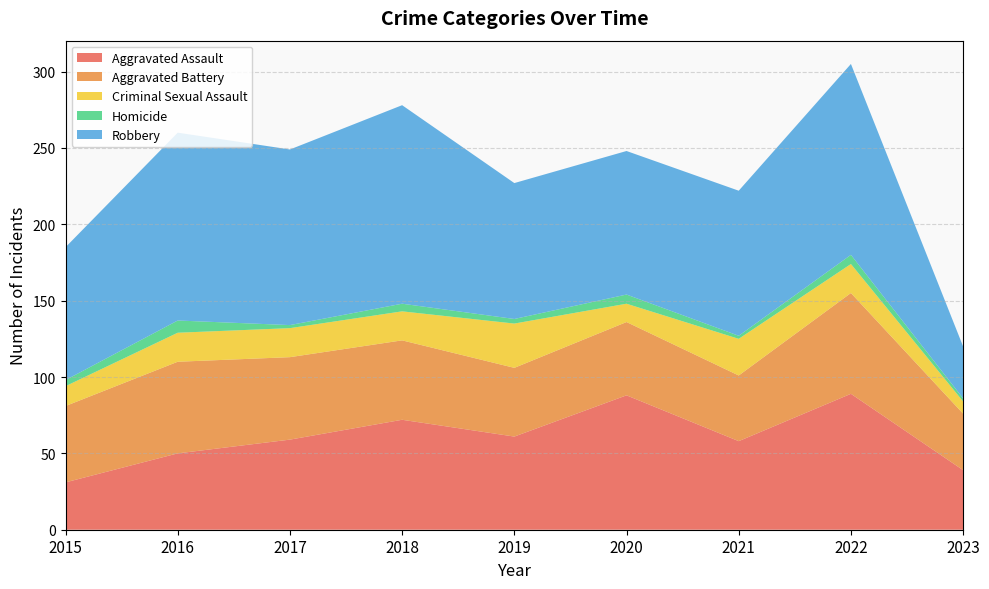

Reading left to right, extract all data points from this chart.

Aggravated Assault: 31	50	59	72	61	88	58	89	39
Aggravated Battery: 50	60	54	52	45	48	43	66	37
Criminal Sexual Assault: 13	19	19	19	29	12	24	19	8
Homicide: 4	8	2	5	3	6	2	6	2
Robbery: 87	123	115	130	89	94	95	125	34